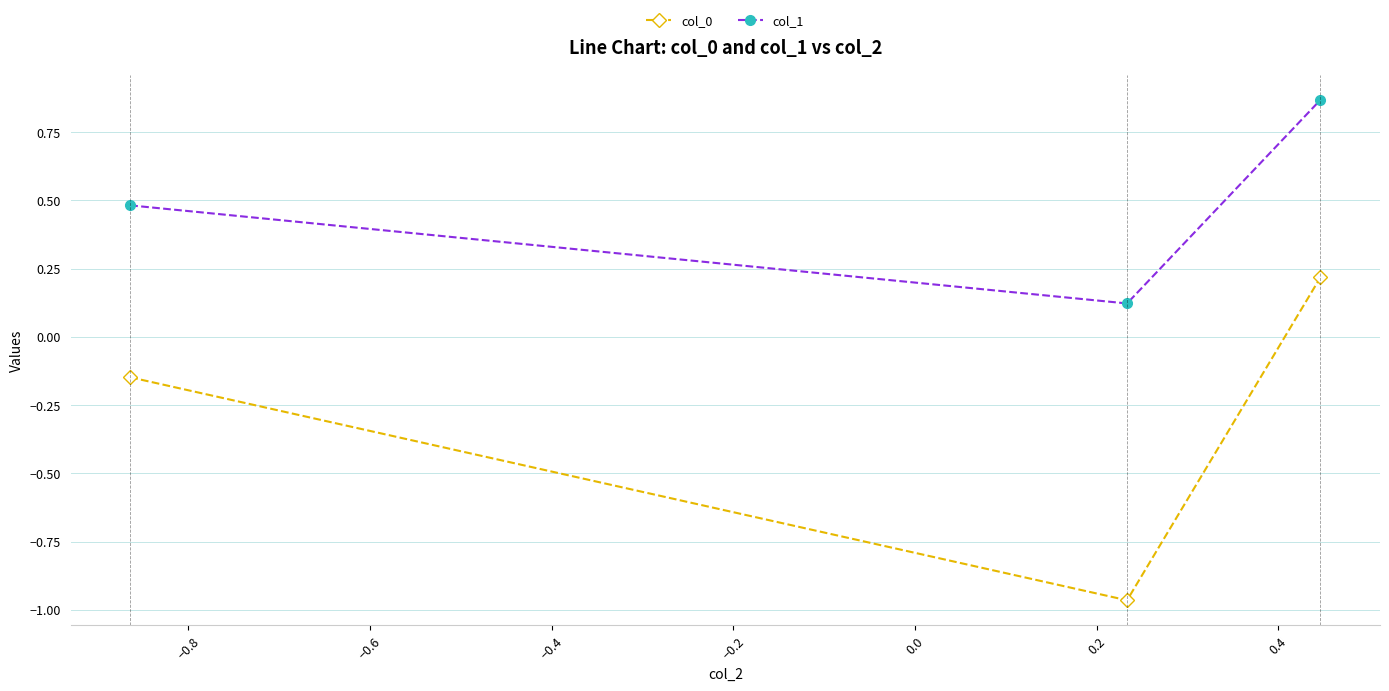

Which series has the widest spread of values?

col_0